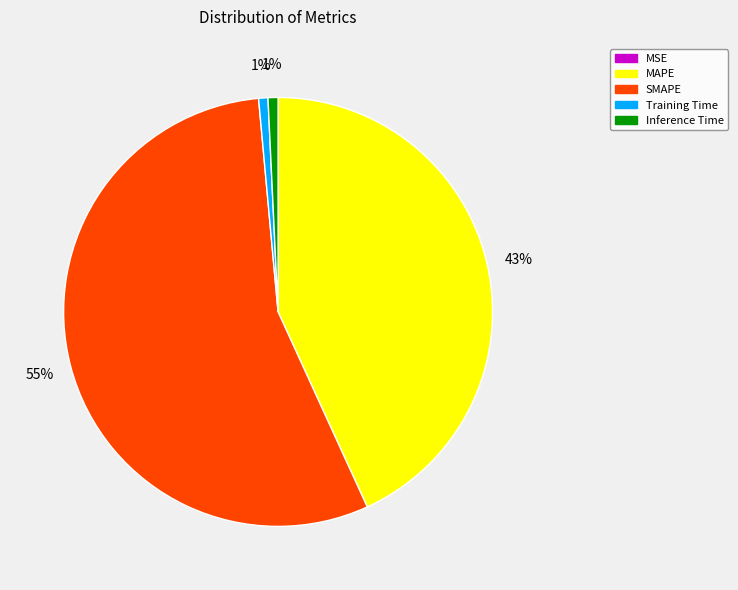

The MAPE slice represents 43% of the pie. True or false?

True